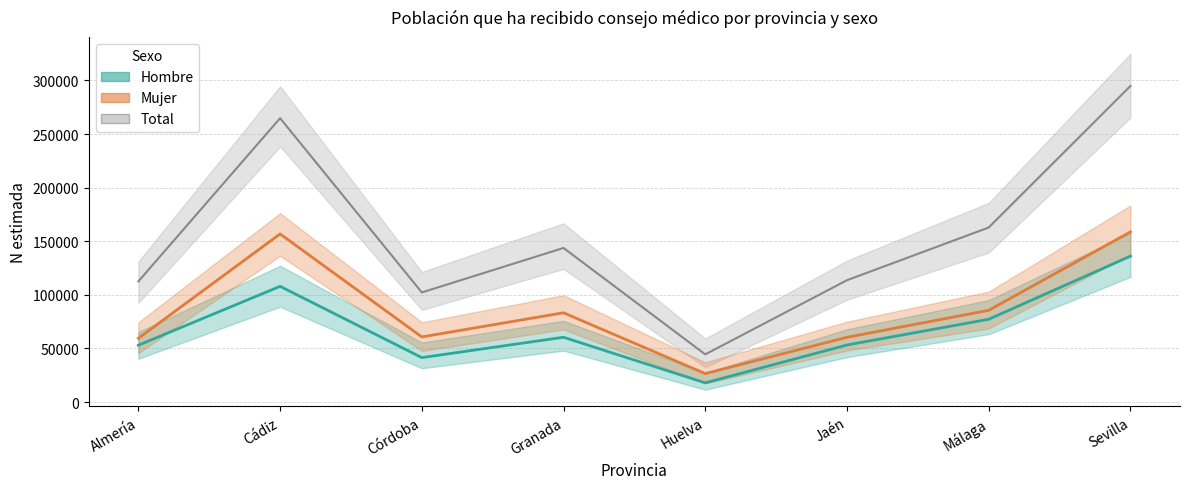

At how many categories does at least one series exceed 81832?

7